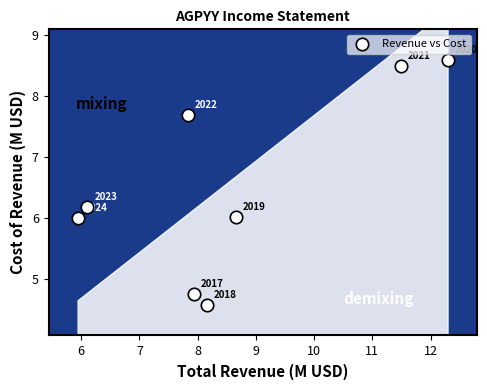

What is the average Y value?

6.5